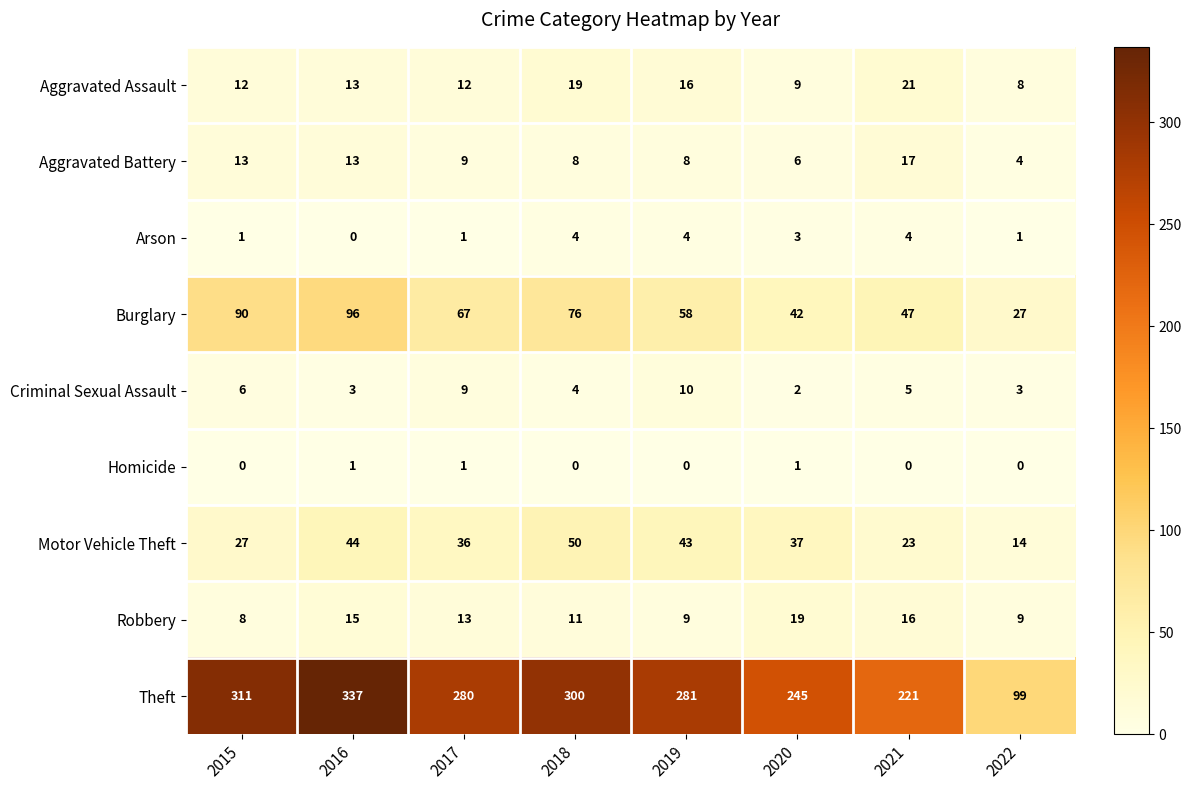

True or false: Aggravated Battery has a value of 16 at 2017.

False